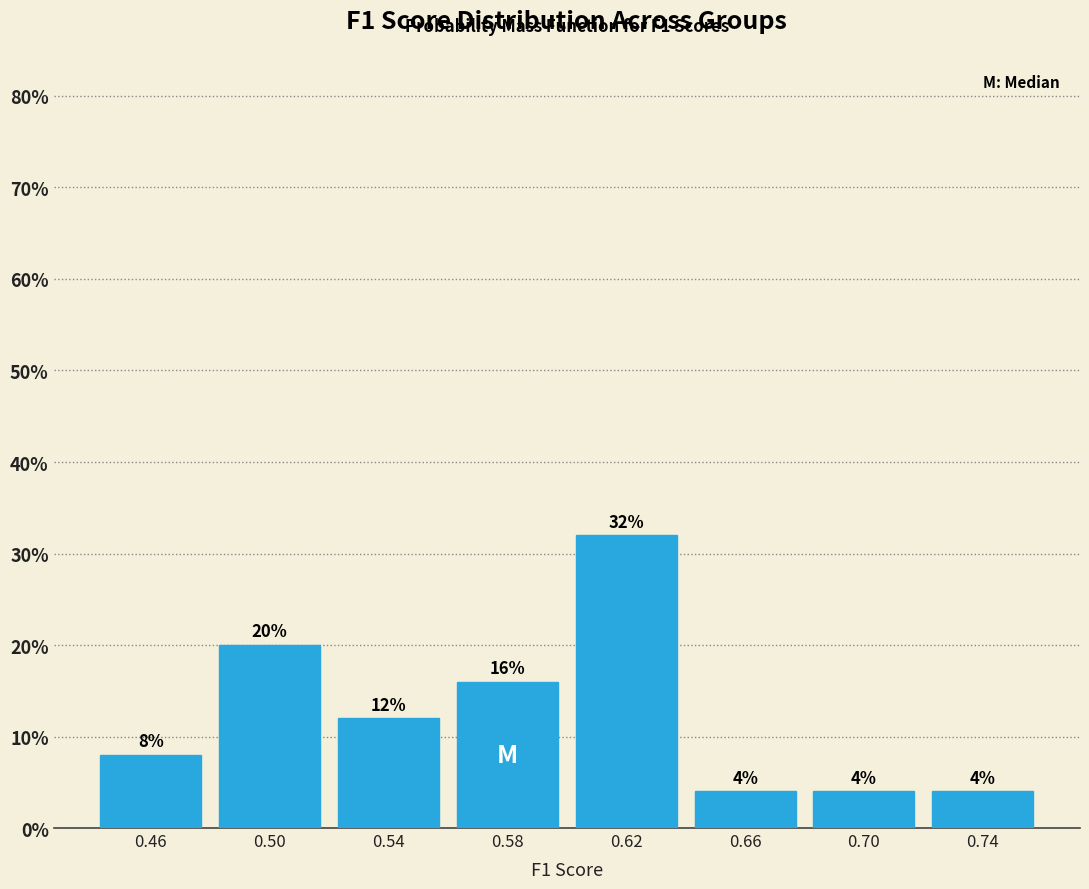

How tall is the bar that spans 0.48 to 0.52 on the x-axis?

20